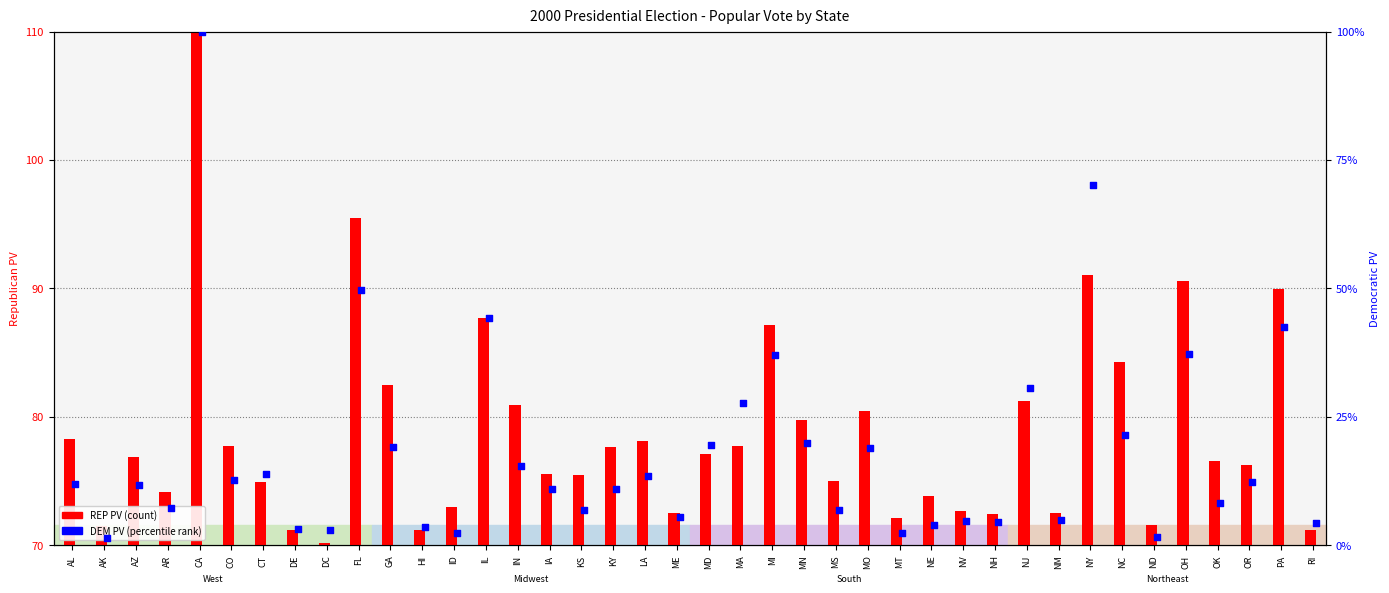

Which series contains the lowest Y value?

REP PV